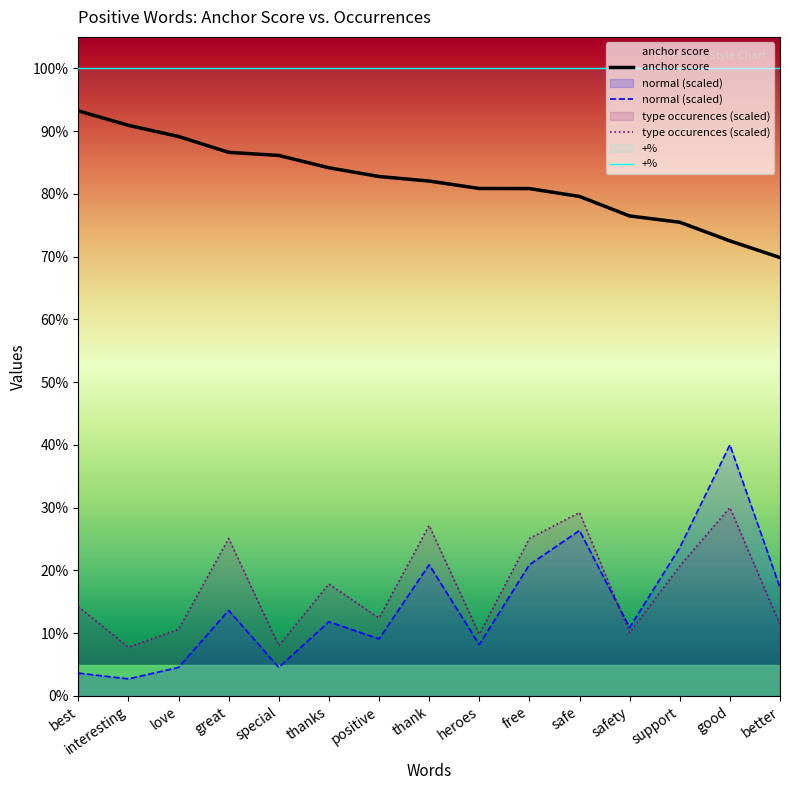

Reading left to right, transcribe all the data shown in this chart.

anchor score: best=0.9	interesting=0.9	love=0.9	great=0.9	special=0.9	thanks=0.8	positive=0.8	thank=0.8	heroes=0.8	free=0.8	safe=0.8	safety=0.8	support=0.8	good=0.7	better=0.7
normal (scaled): best=0.0	interesting=0.0	love=0.0	great=0.1	special=0.0	thanks=0.1	positive=0.1	thank=0.2	heroes=0.1	free=0.2	safe=0.3	safety=0.1	support=0.2	good=0.4	better=0.2
type occurences (scaled): best=0.1	interesting=0.1	love=0.1	great=0.3	special=0.1	thanks=0.2	positive=0.1	thank=0.3	heroes=0.1	free=0.3	safe=0.3	safety=0.1	support=0.2	good=0.3	better=0.1
+%: best=1.0	interesting=1.0	love=1.0	great=1.0	special=1.0	thanks=1.0	positive=1.0	thank=1.0	heroes=1.0	free=1.0	safe=1.0	safety=1.0	support=1.0	good=1.0	better=1.0